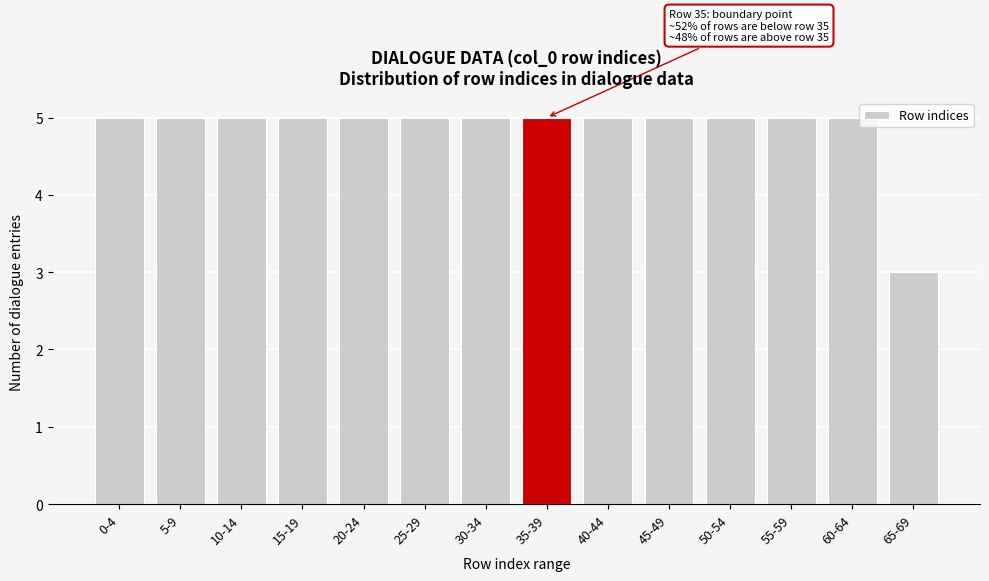

Reading left to right, what are all the values shown in this chart?

0-4=5	5-9=5	10-14=5	15-19=5	20-24=5	25-29=5	30-34=5	35-39=5	40-44=5	45-49=5	50-54=5	55-59=5	60-64=5	65-69=3